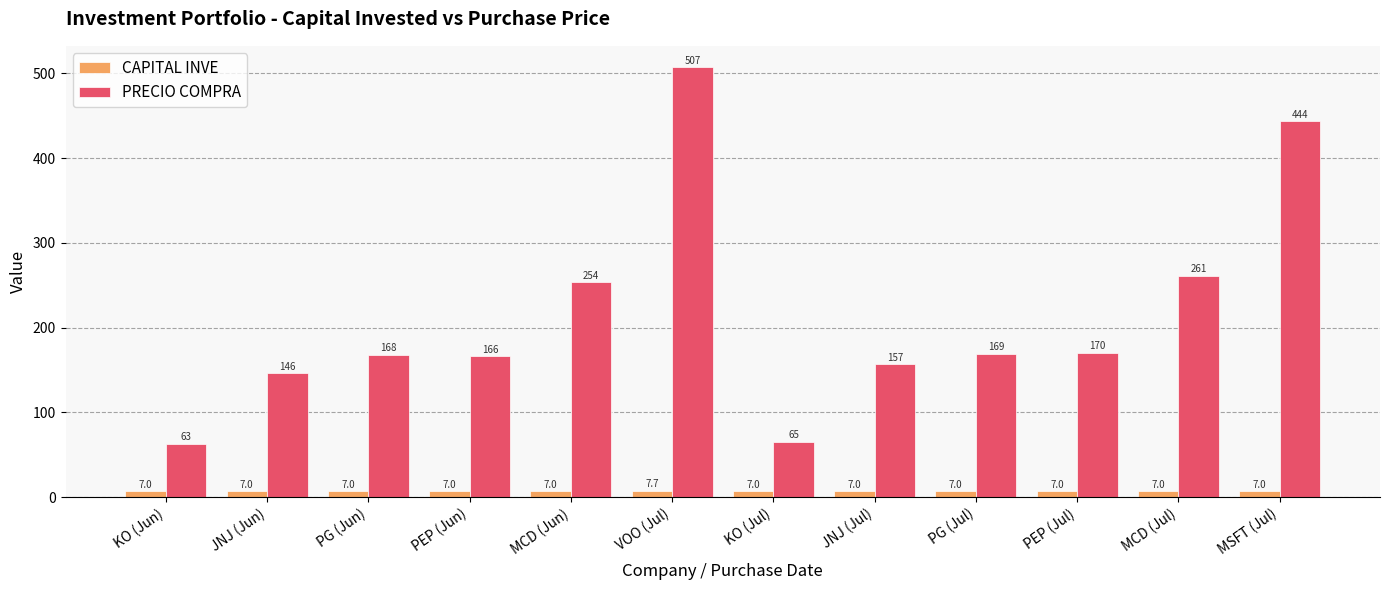

What is the label of the 12th bar from the right?

KO (Jun)